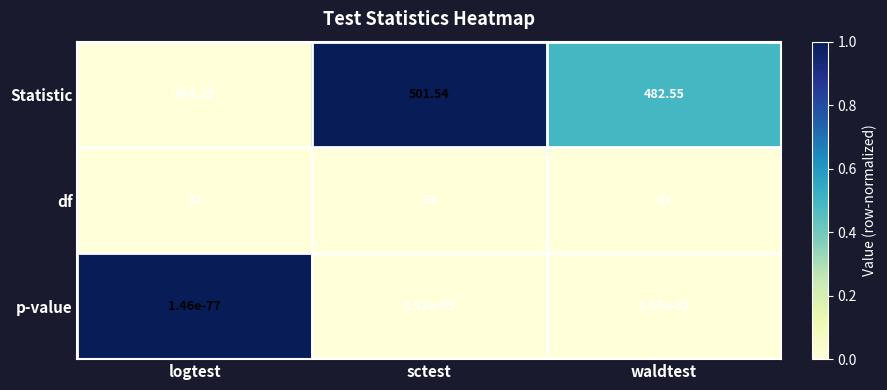

At which label does Statistic first exceed 482?

sctest